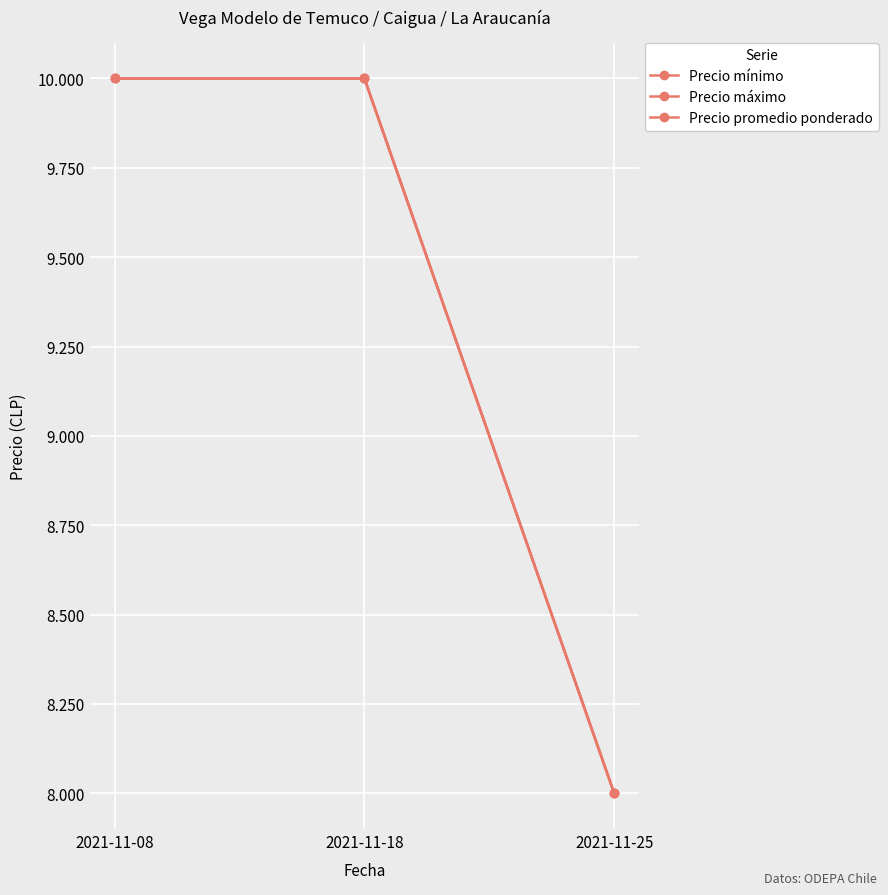

True or false: Precio máximo has a value of 10000 at 2021-11-18.

True